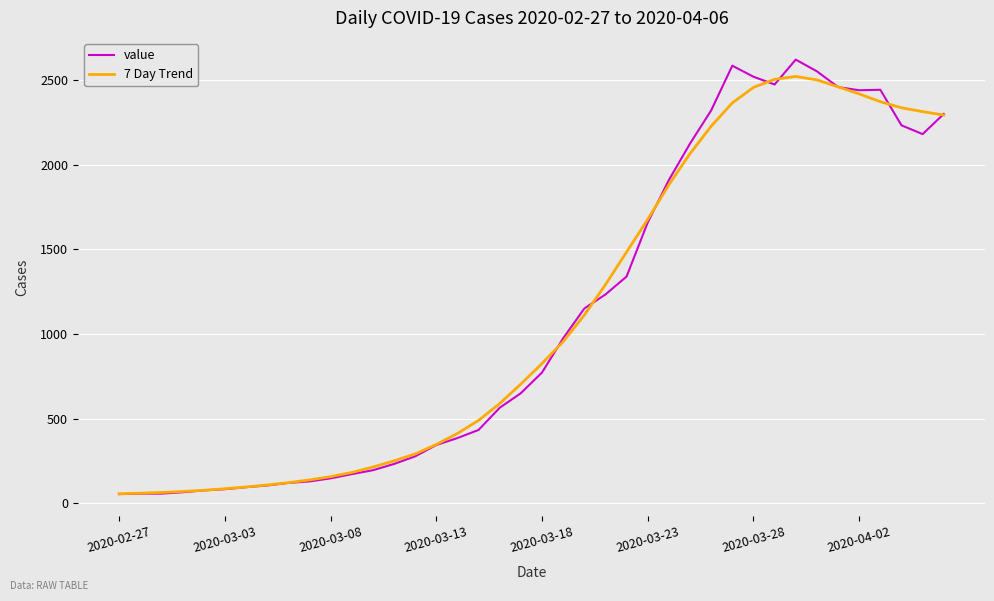

Which series has the largest range (max minus min)?

value